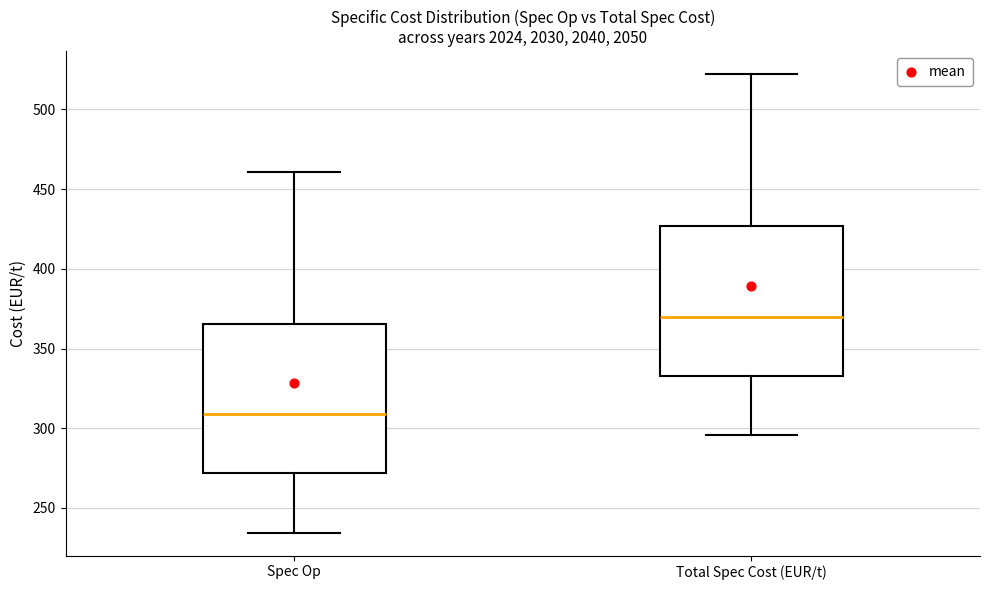

Which box's median line is the highest?

Total Spec Cost (EUR/t)